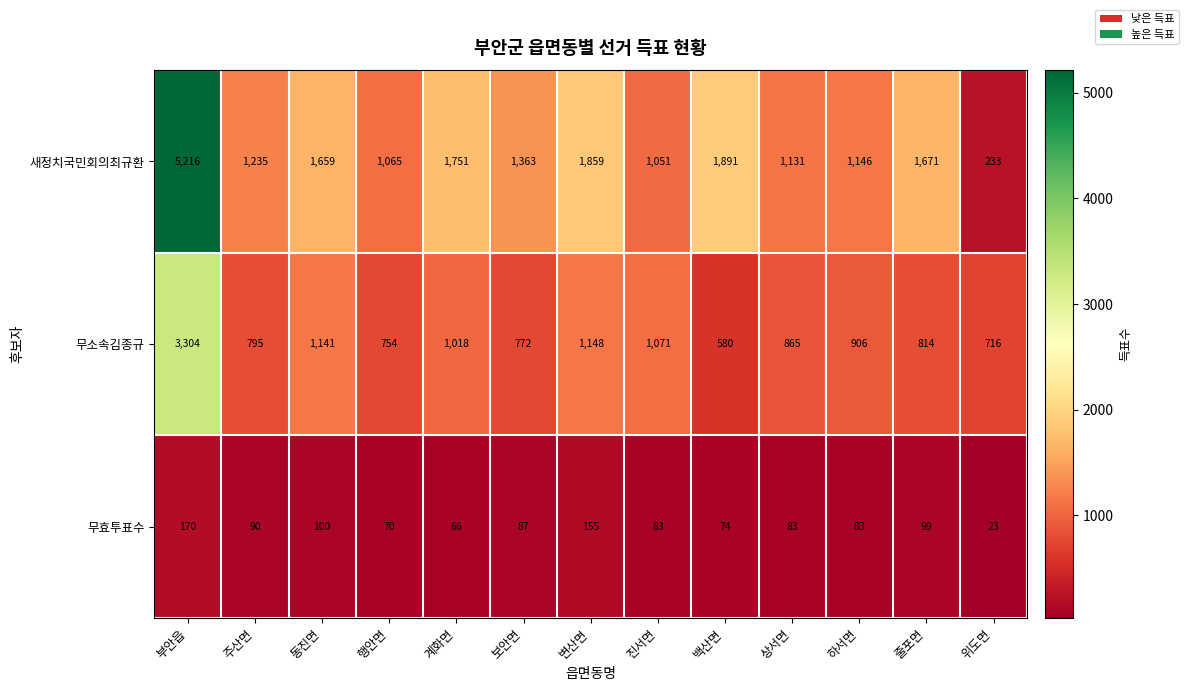

At which category does the chart reach its minimum across all series?

위도면